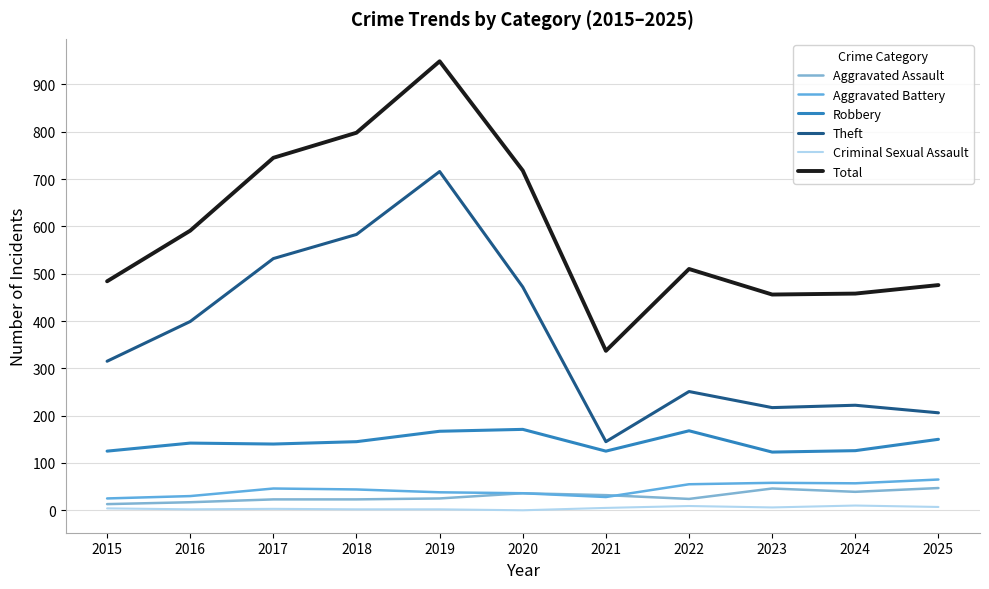

In Total, how many points are higher than both neighbors (excluding endpoints)?

2